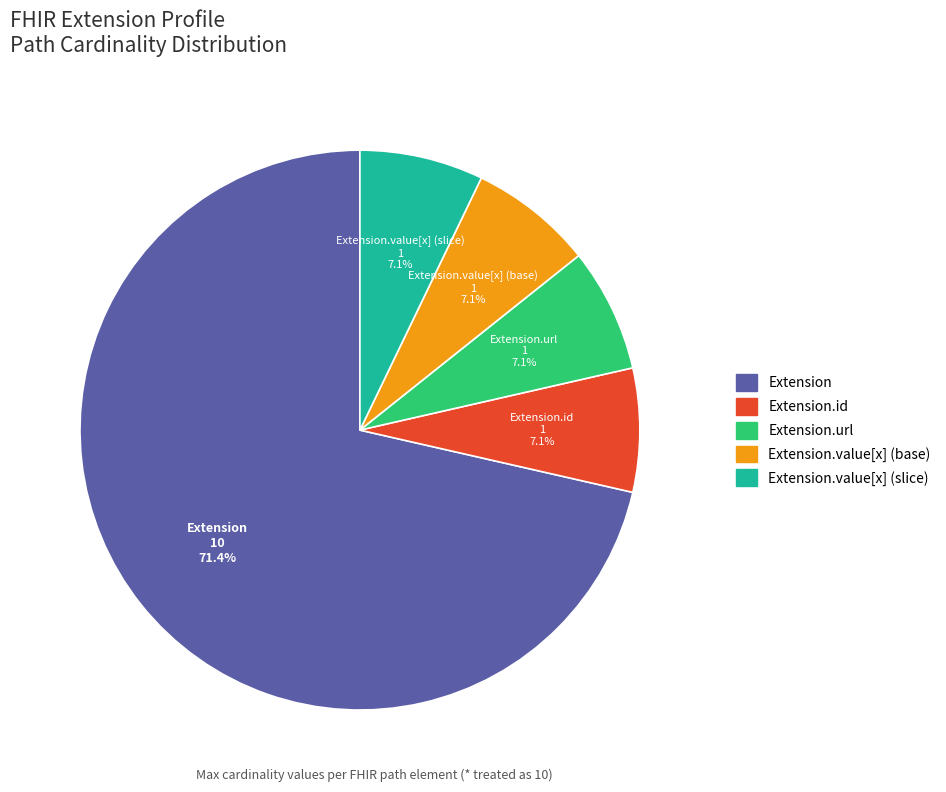

Count the number of slices in the pie.

5